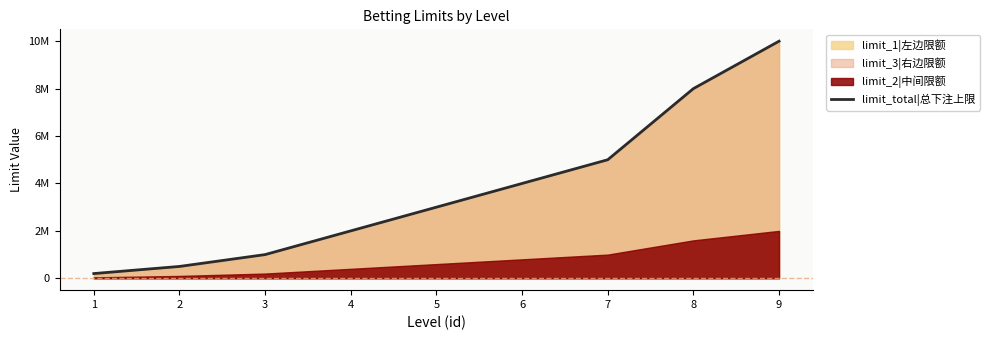

List the labels in order of value, smallest first.

1, 2, 3, 4, 5, 6, 7, 8, 9